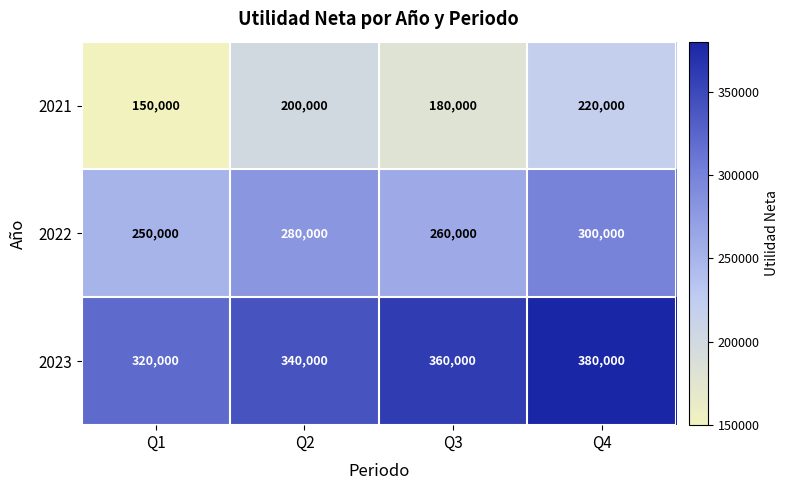

Is it true that 2023 equals 360000 at Q3?

True